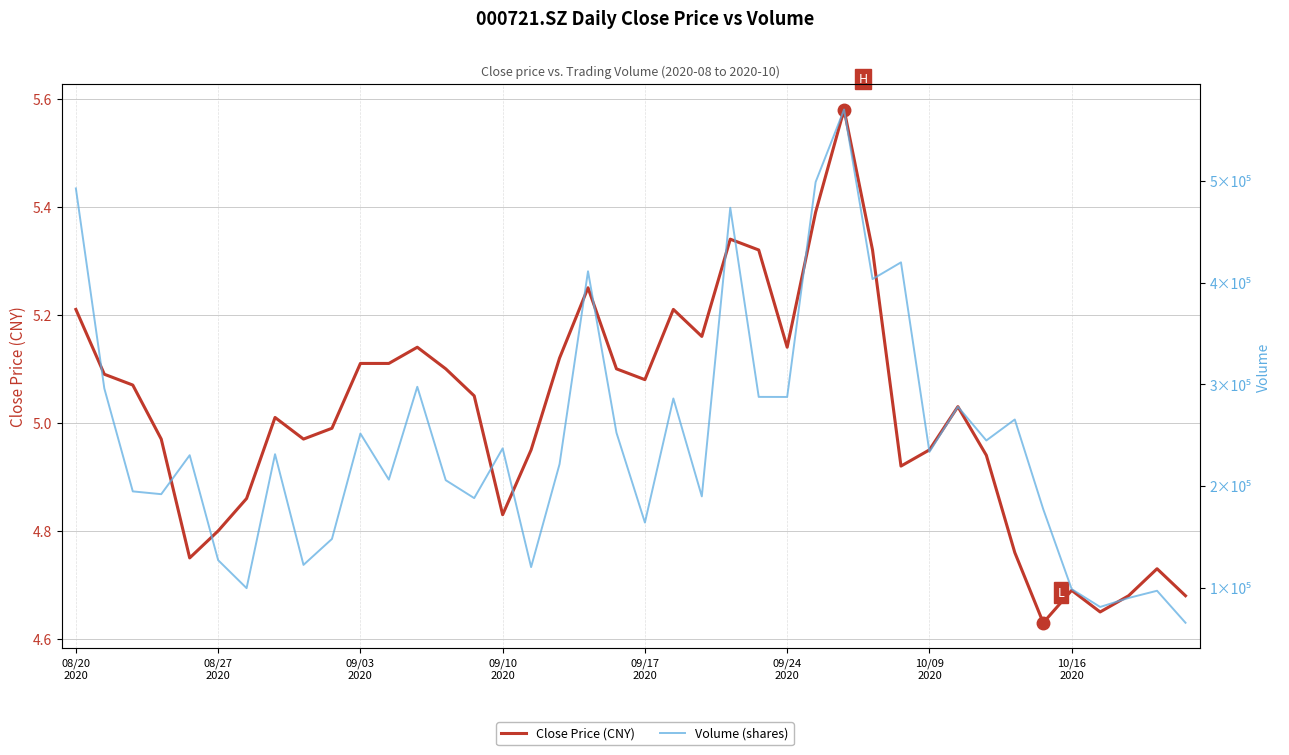

Which series has the widest spread of values?

Volume (shares)